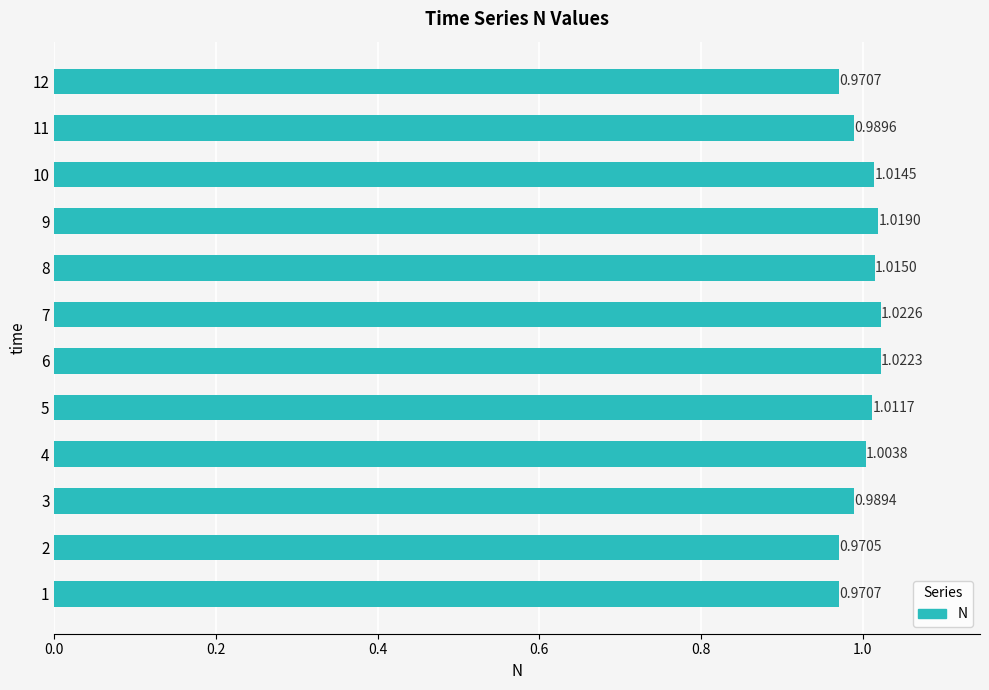

What is the difference between the maximum and minimum values?

0.1